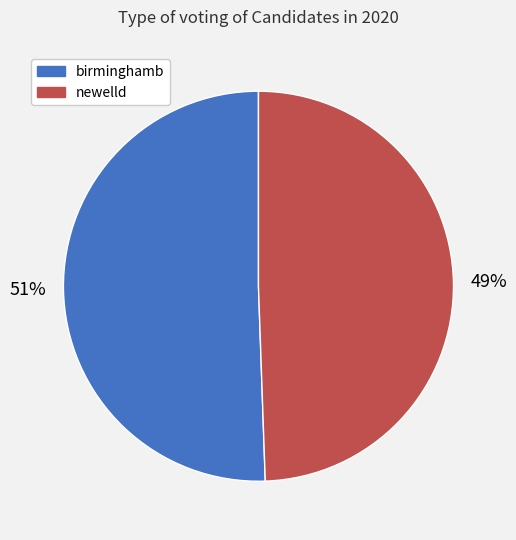

Is there any slice that represents more than half of the pie?

Yes